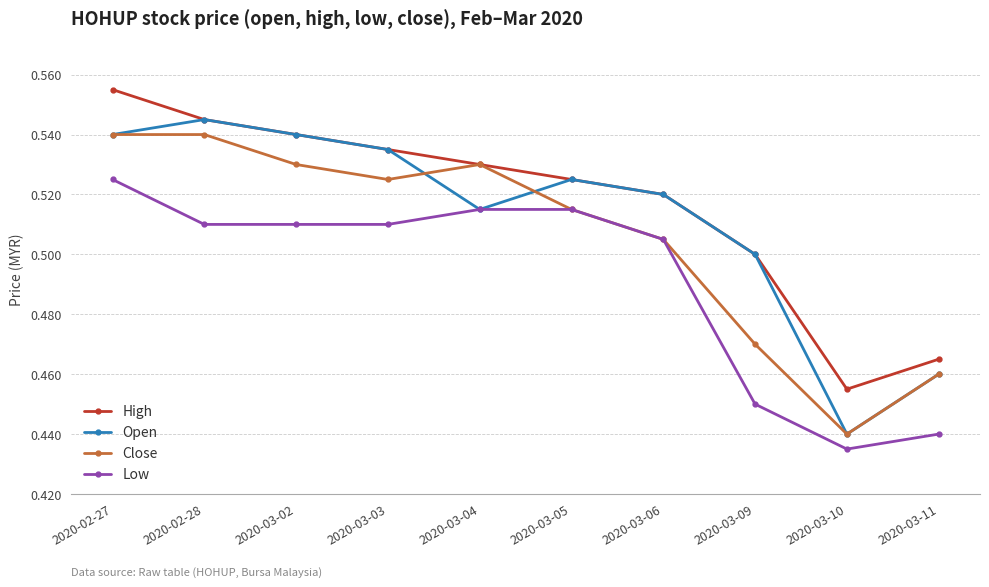

What is the label of the 4th point from the left?

2020-03-03